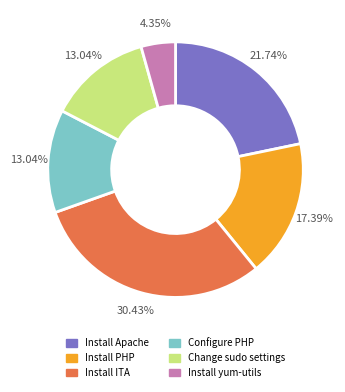

To the nearest percent, what is the difference between the Change sudo settings and Install Apache slice percentages?

9%